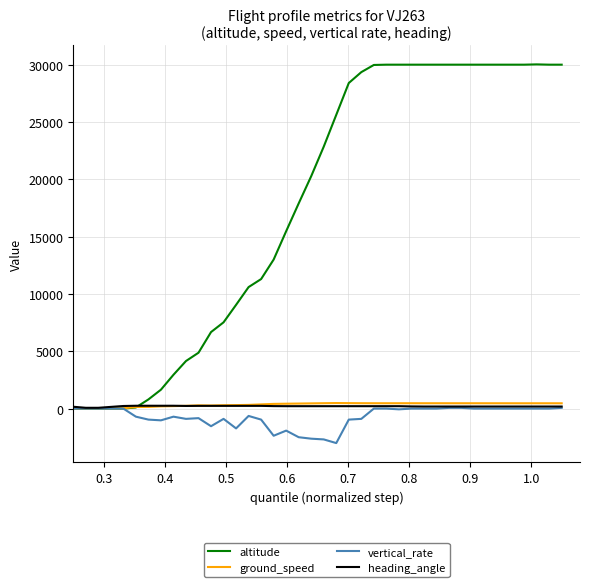

Which series has the largest range (max minus min)?

altitude